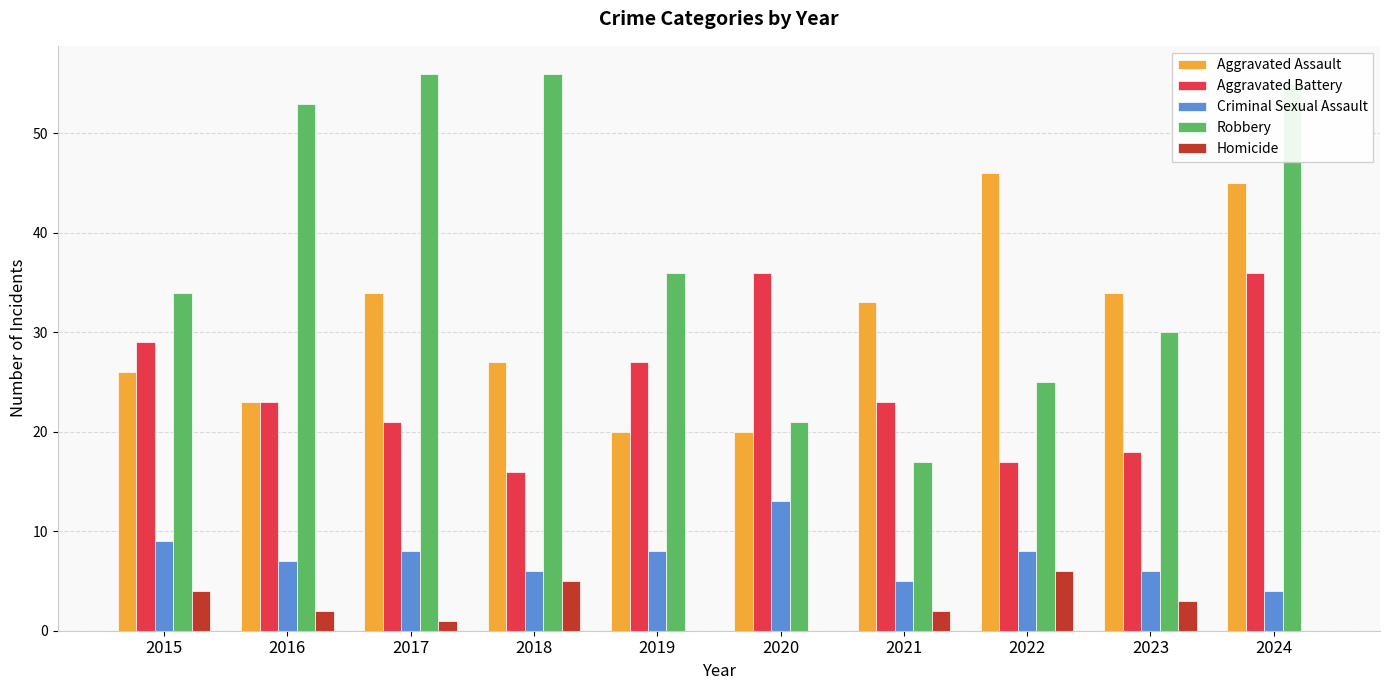

Count the number of data series in this chart.

5